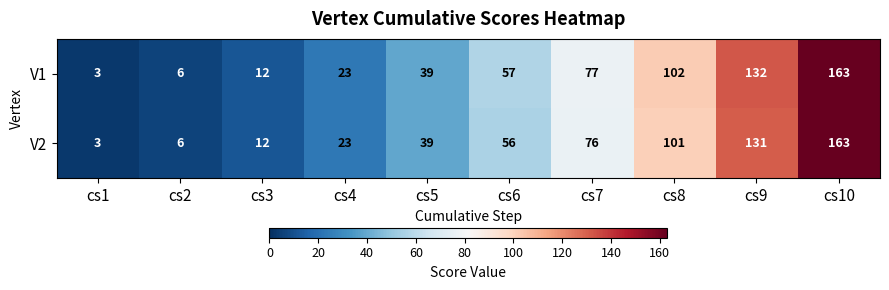

Rank the series by their average value, from highest to lowest.

V1, V2